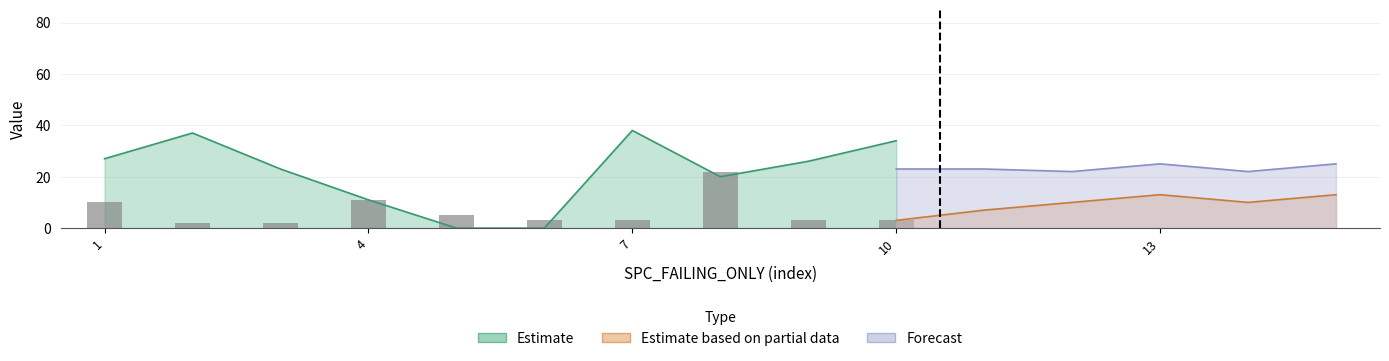

How many data points in SPECTRUM are less than 9?

7